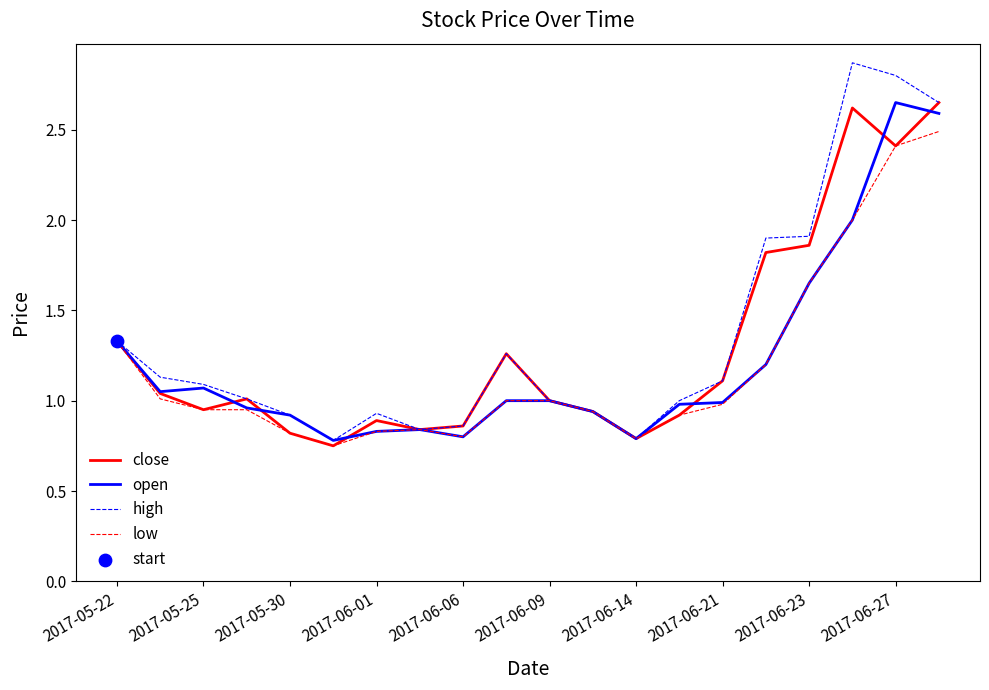

Which series has the largest range (max minus min)?

high